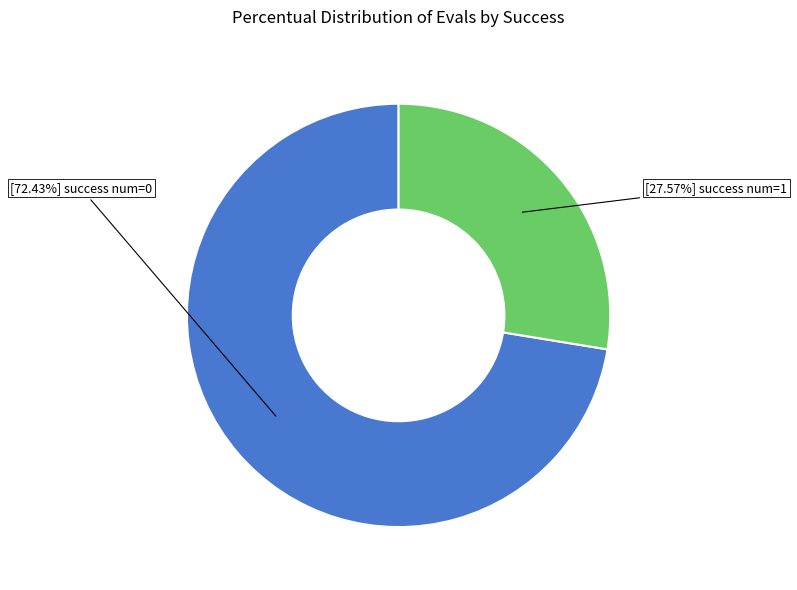

Does any single category account for the majority?

Yes